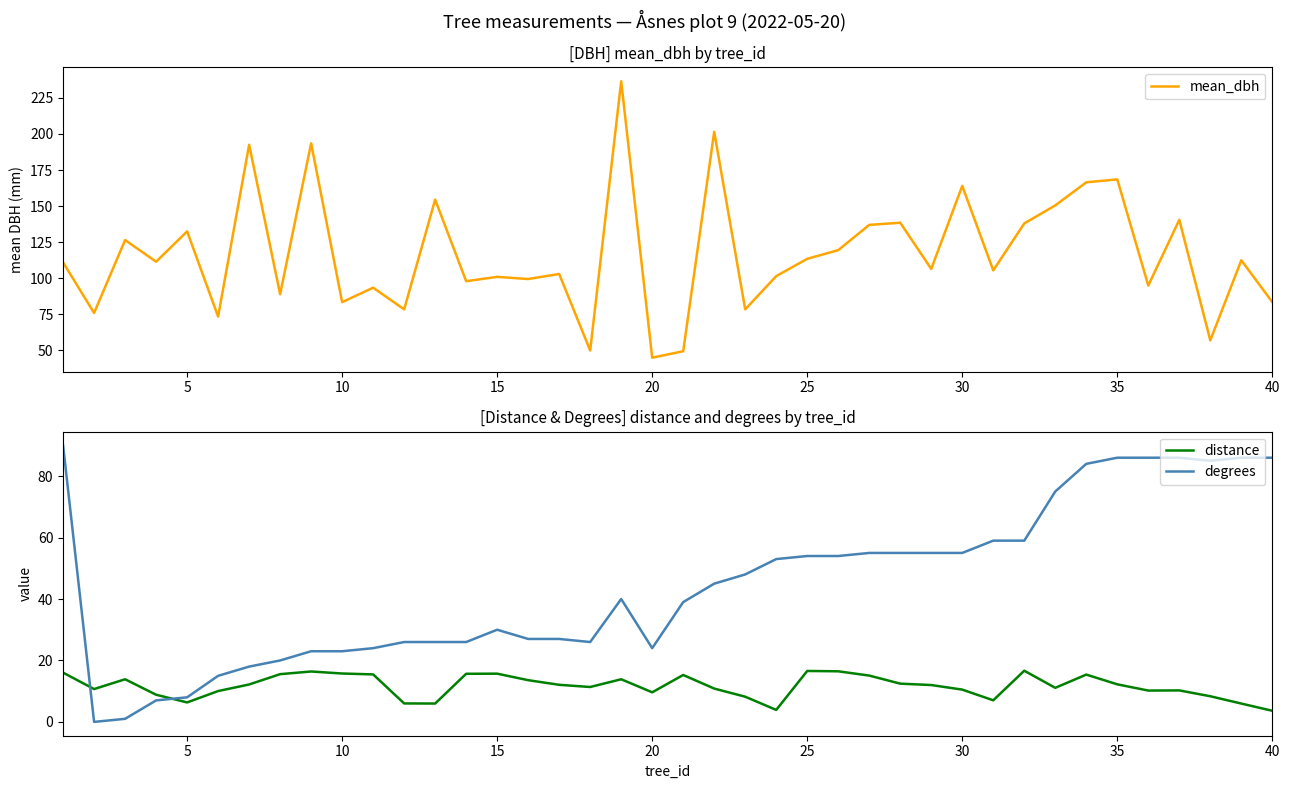

Reading right to left, list all the values displayed in this chart.

mean_dbh: 83.5	112.5	57.0	140.5	95.0	168.5	166.5	150.5	138.0	105.5	164.0	106.5	138.5	137.0	119.5	113.5	101.5	78.5	201.5	49.5	45.0	236.5	50.0	103.0	99.5	101.0	98.0	154.5	78.5	93.5	83.5	193.5	89.0	192.5	73.5	132.5	111.5	126.5	76.0	111.0
distance: 3.6	6.0	8.3	10.2	10.2	12.2	15.4	11.1	16.7	7.0	10.5	12.0	12.4	15.1	16.5	16.6	3.9	8.2	10.8	15.3	9.6	13.9	11.4	12.1	13.6	15.7	15.7	6.0	6.0	15.5	15.8	16.4	15.5	12.2	10.0	6.3	8.8	13.9	10.7	16.0
degrees: 86.0	86.0	85.0	86.0	86.0	86.0	84.0	75.0	59.0	59.0	55.0	55.0	55.0	55.0	54.0	54.0	53.0	48.0	45.0	39.0	24.0	40.0	26.0	27.0	27.0	30.0	26.0	26.0	26.0	24.0	23.0	23.0	20.0	18.0	15.0	8.0	7.0	1.0	0.0	90.0